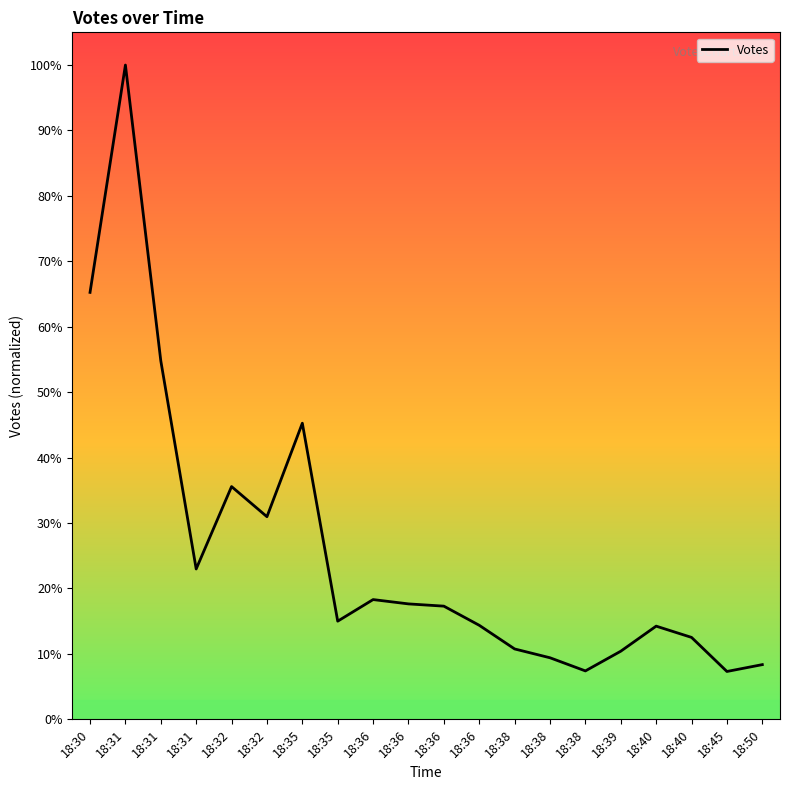

How many points are higher than both their immediate neighbors (excluding endpoints)?

5